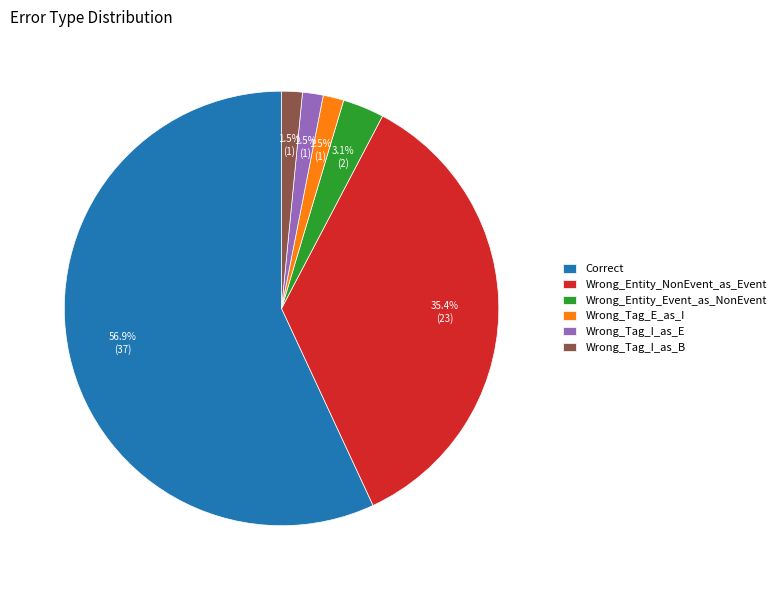

How much of the chart is everything except Wrong_Entity_Event_as_NonEvent?

96.9%